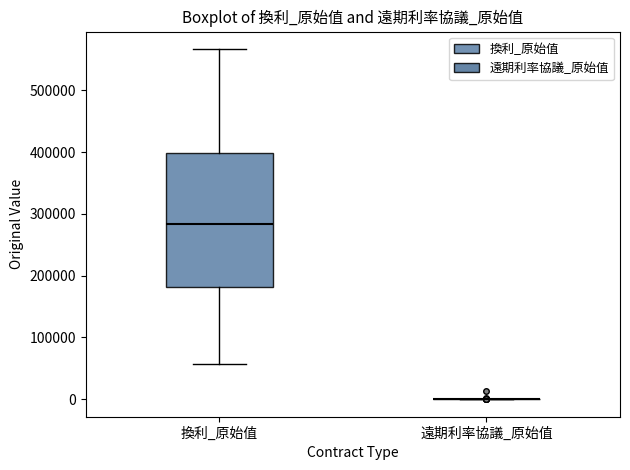

Where is the lower edge of the box for 換利_原始值 on the y-axis? The values are not printed on the chart, so give them approximately, as read against the axis.

180000